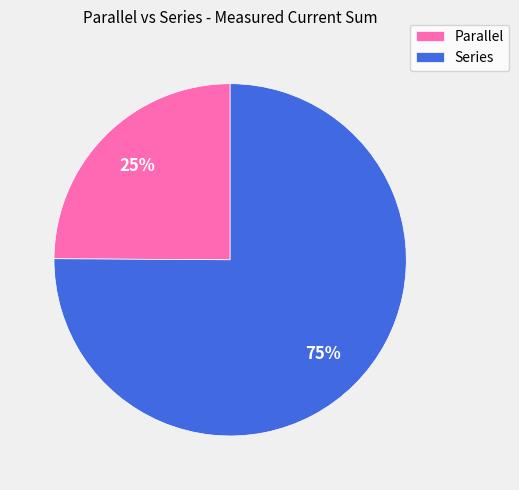

How many slices are in this pie chart?

2